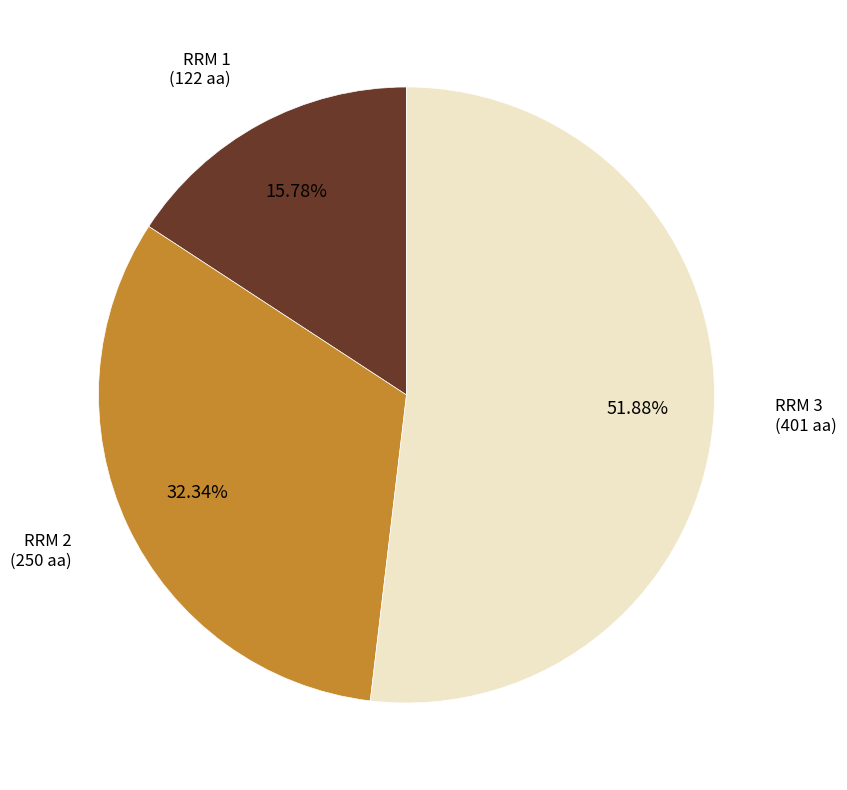

Is there a majority slice in this chart?

Yes